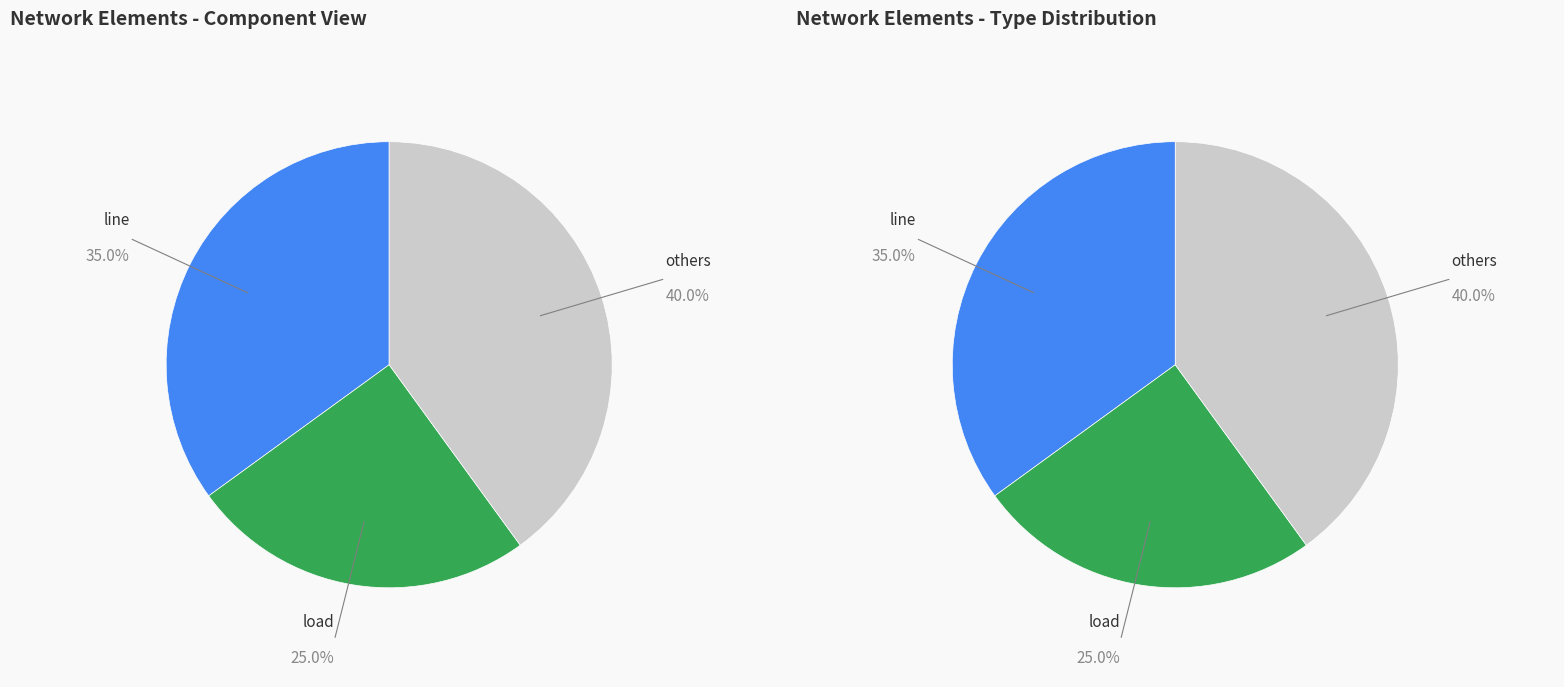

Does bus account for over 50% of the chart?

No